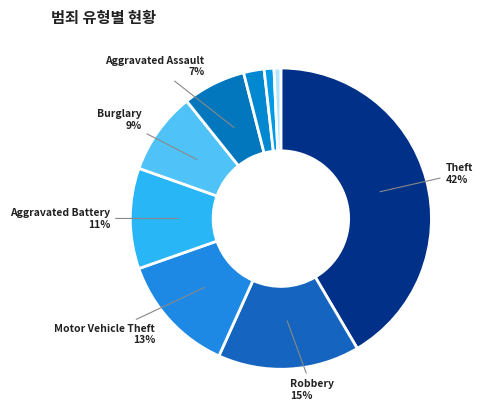

What is the largest slice in the pie chart?

Theft